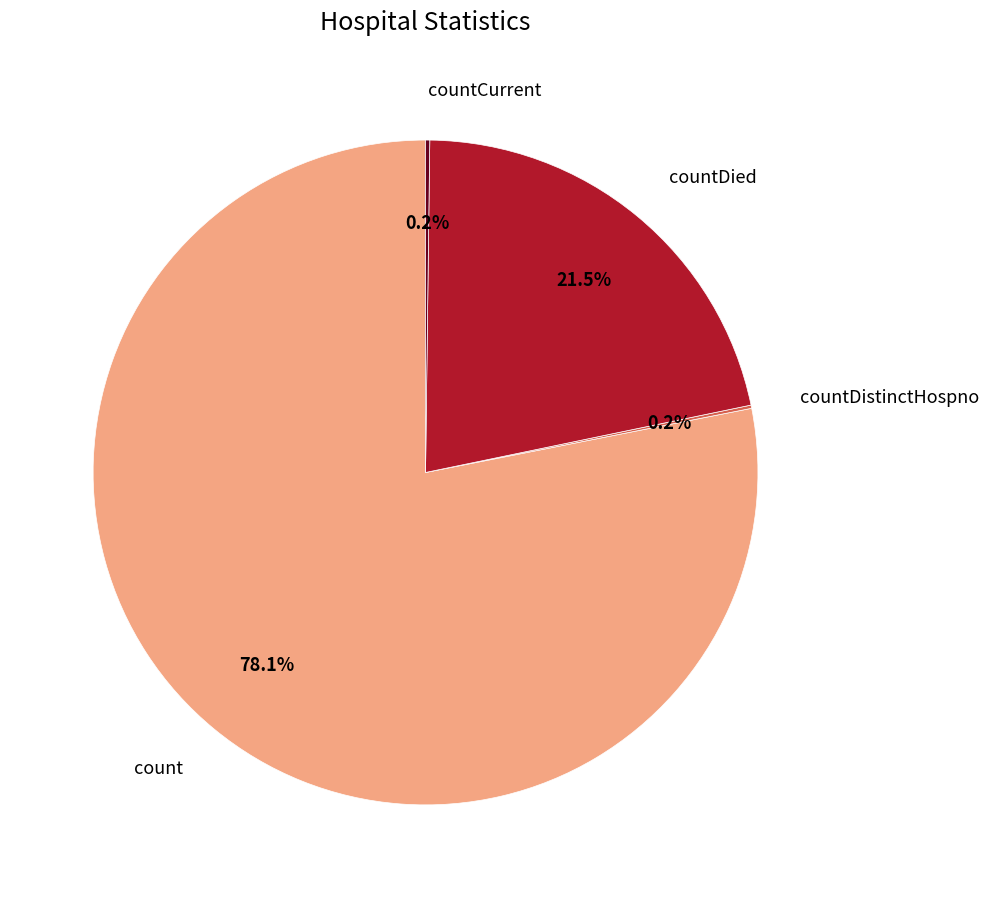

Which has a higher value, countDied or count?

count